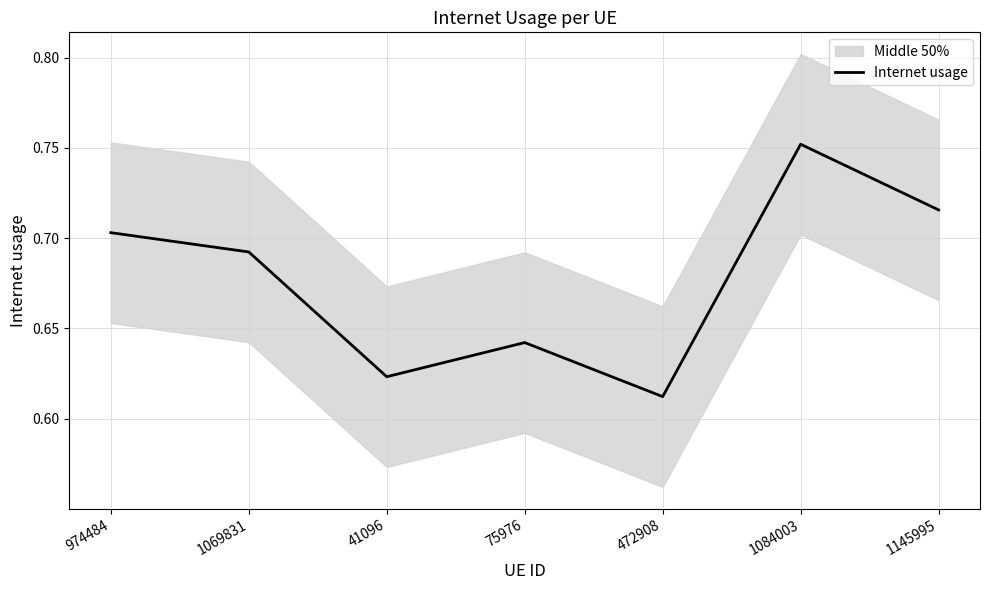

What is the label of the 2nd point from the left?

1069831